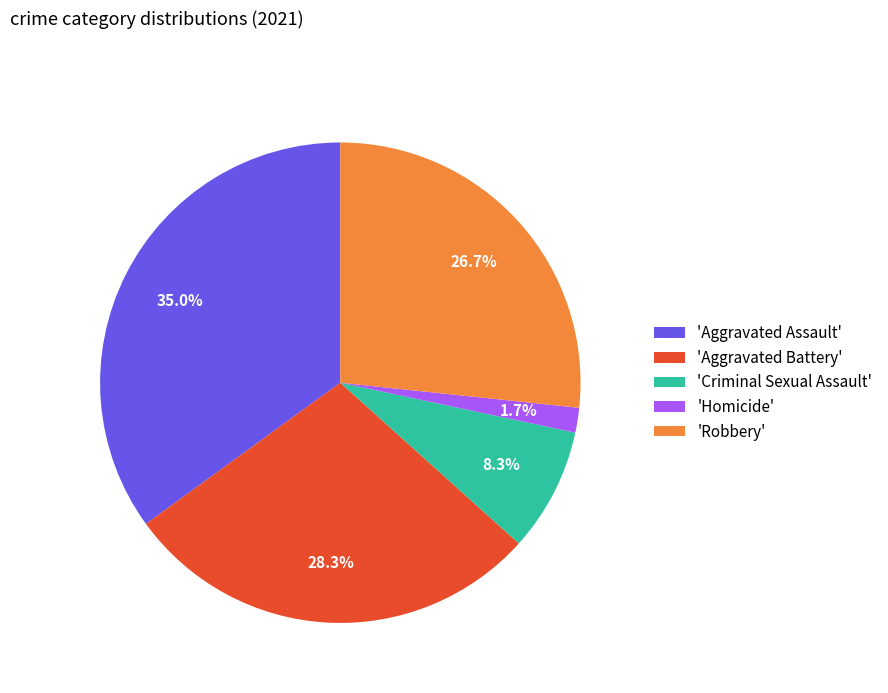

Is there any slice that represents more than half of the pie?

No